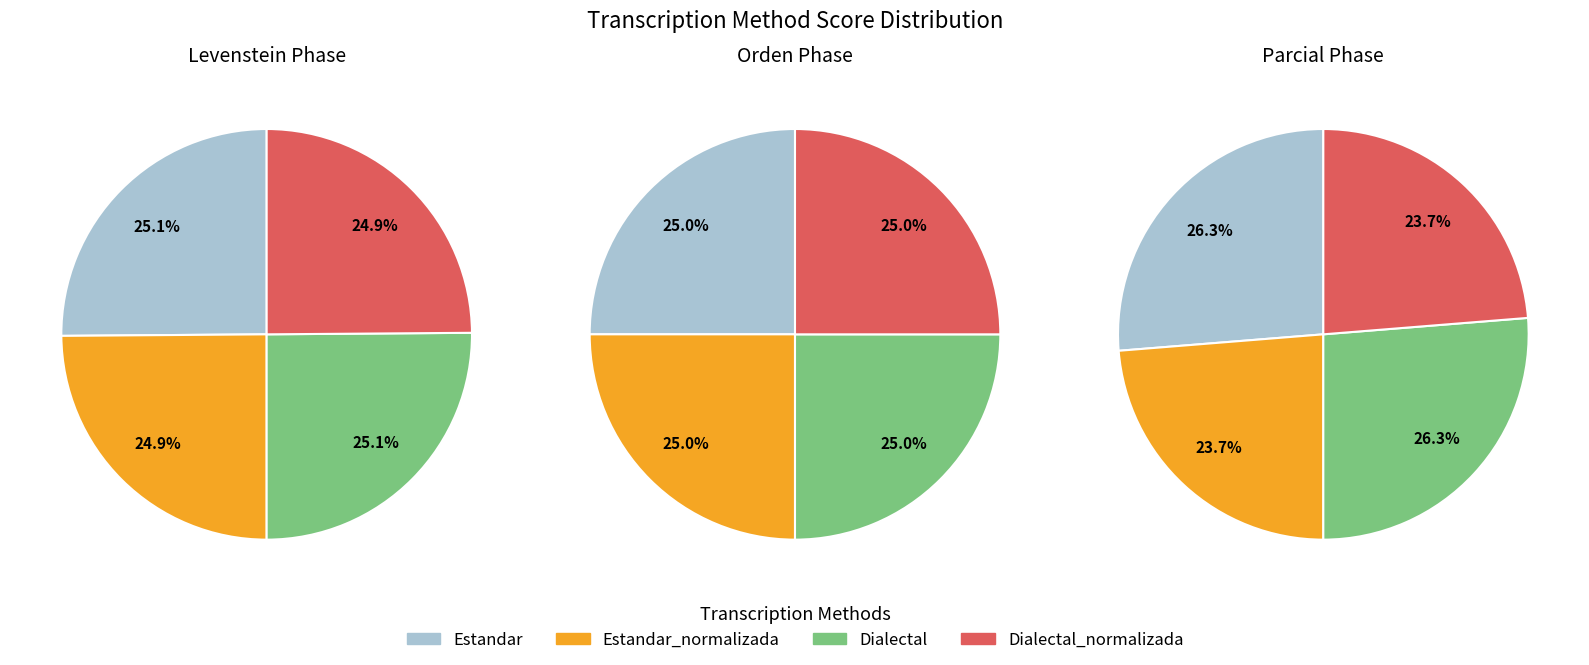

How many segments does this pie chart have?

4